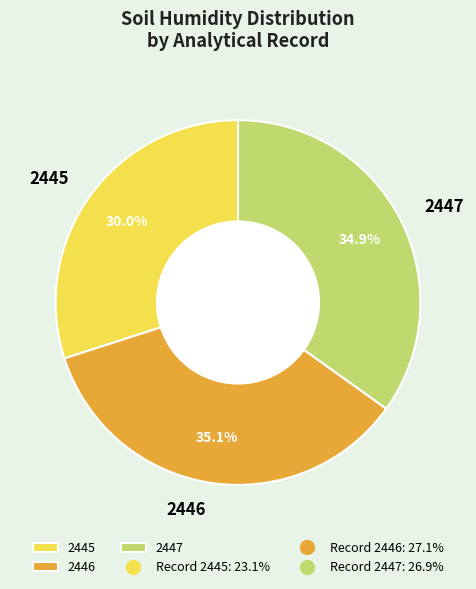

To the nearest percent, what portion does 2446 represent?

35%